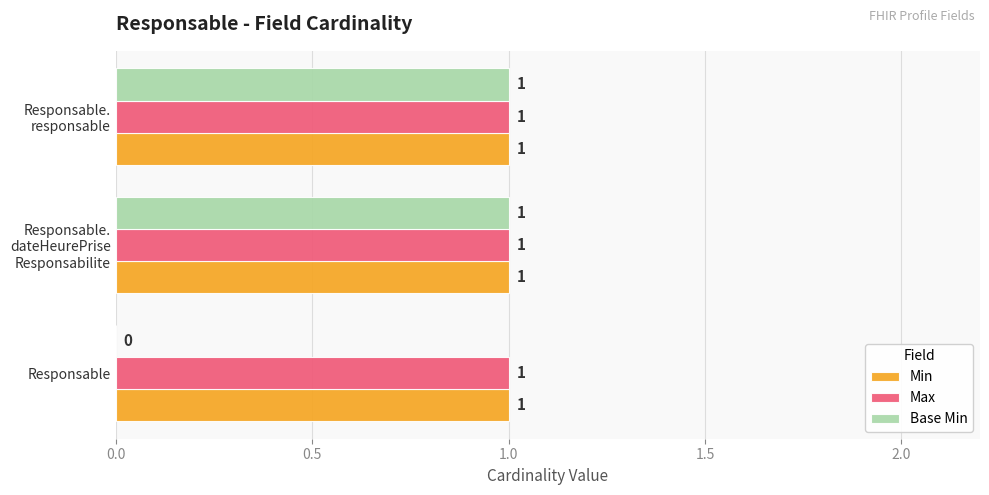

At which label is Base Min closest to 0?

Responsable